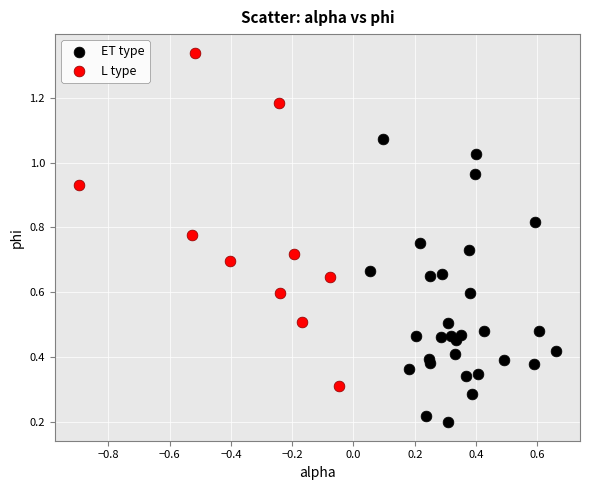

Which series has the widest spread of Y values?

L type